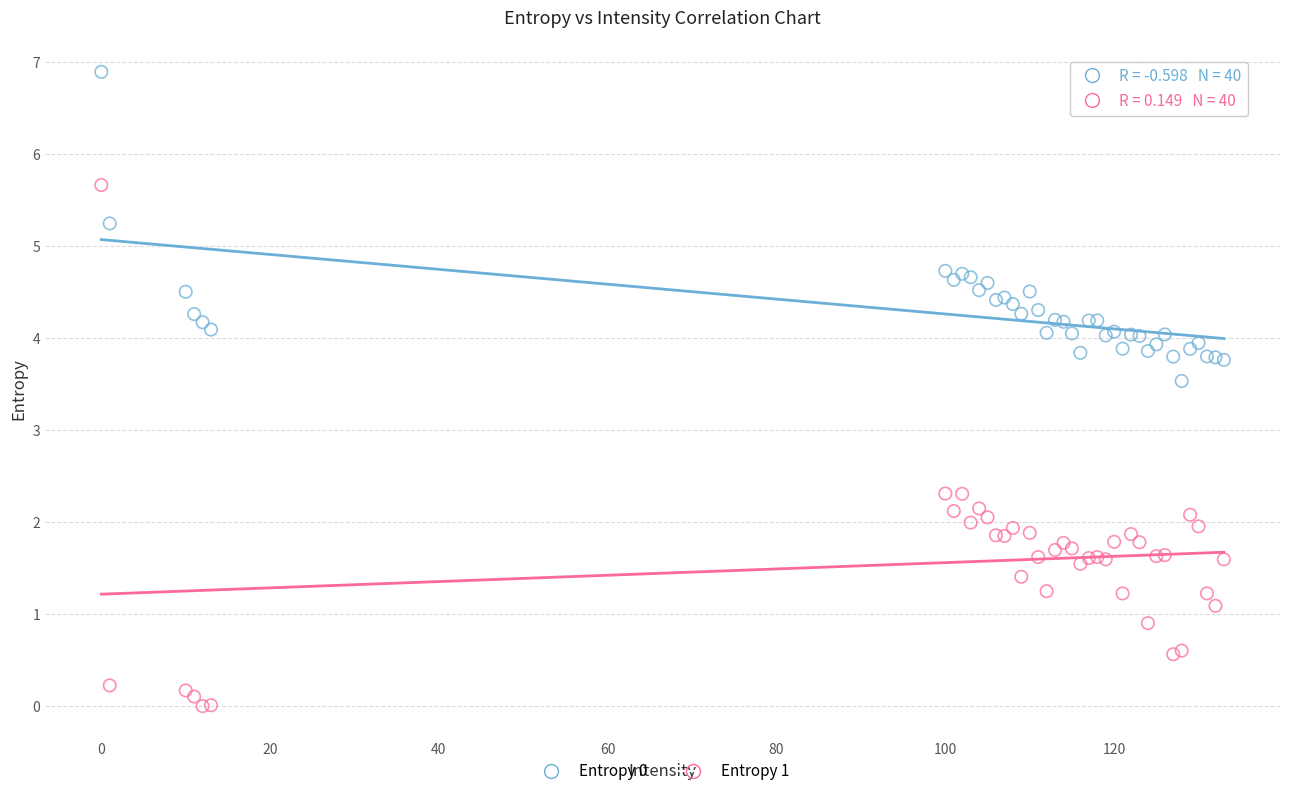

Which series has the widest spread of Y values?

Entropy 1